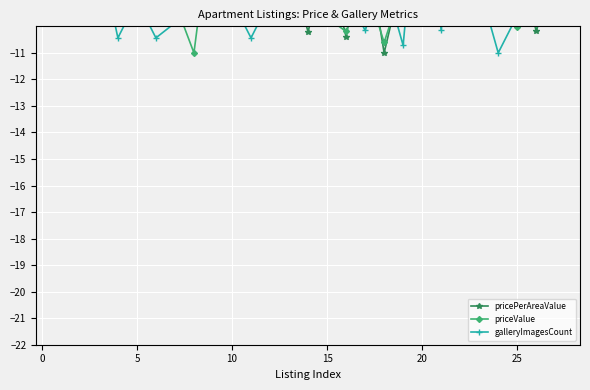

Between which two adjacent categories do galleryImagesCount and priceValue first intersect?

5 and 10